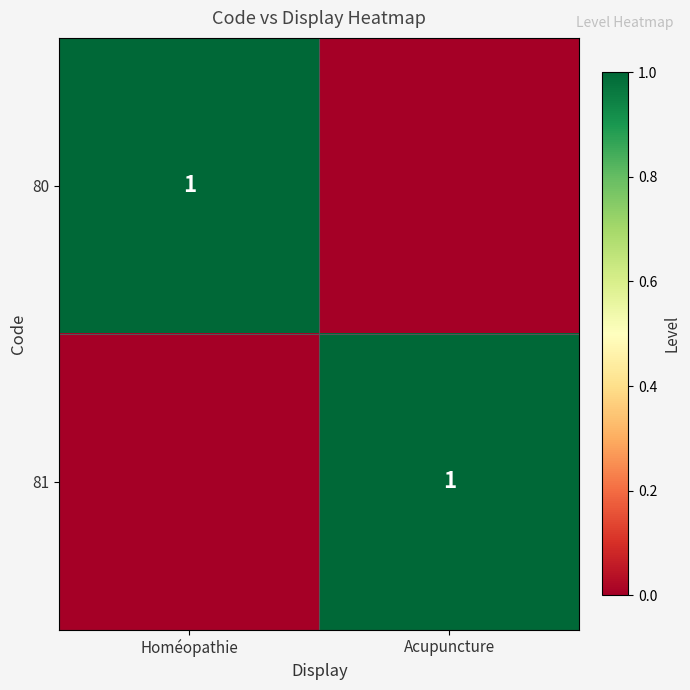

Is it true that 80 equals 2 at Homéopathie?

False